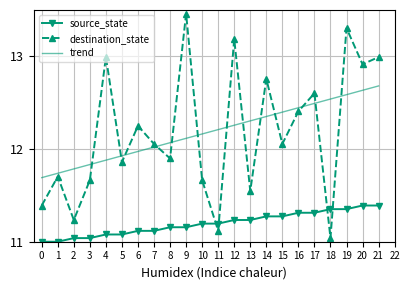

How many distinct data groups are displayed?

3